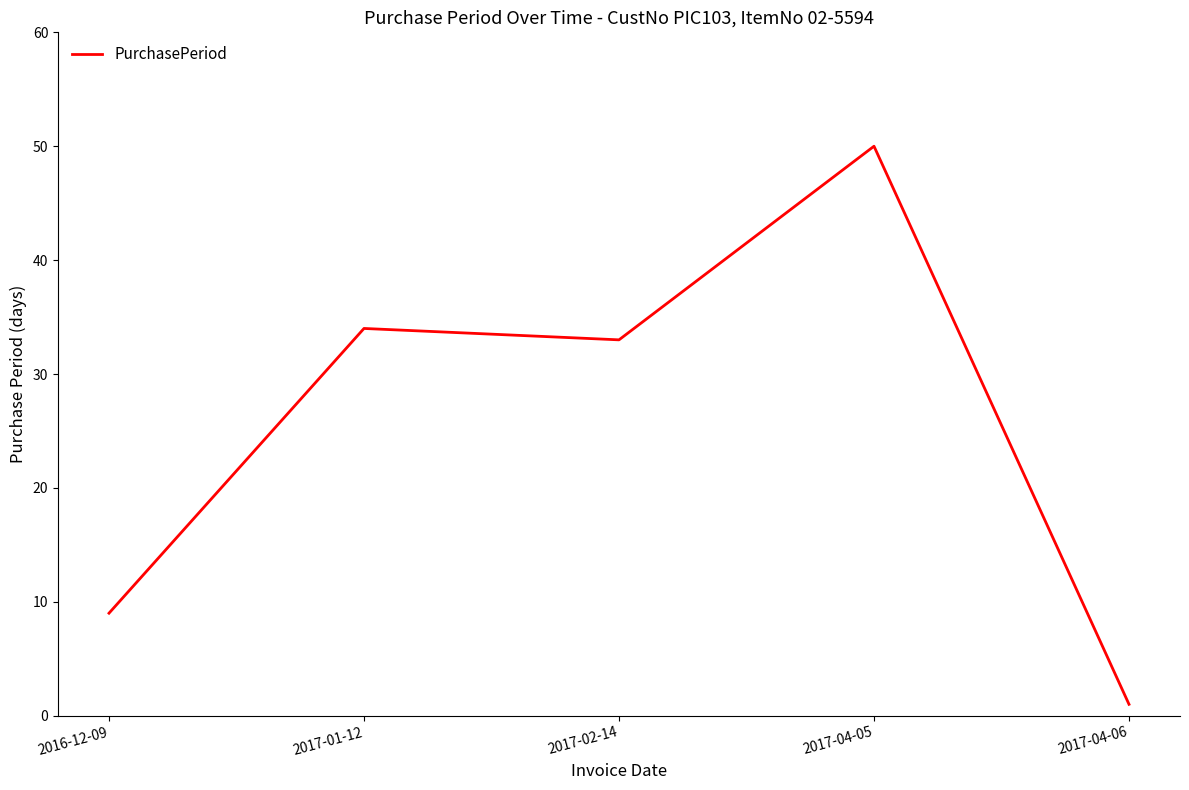

At which label is the value closest to 25?

2017-02-14